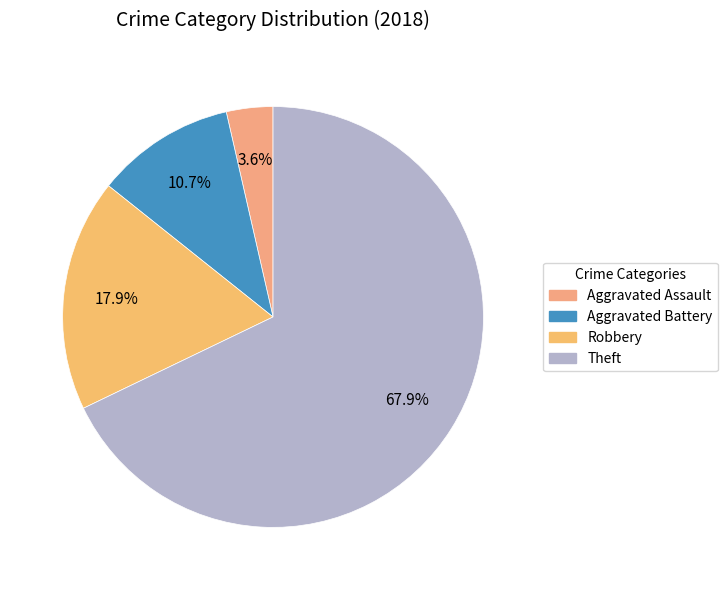

Which category accounts for the majority?

Theft